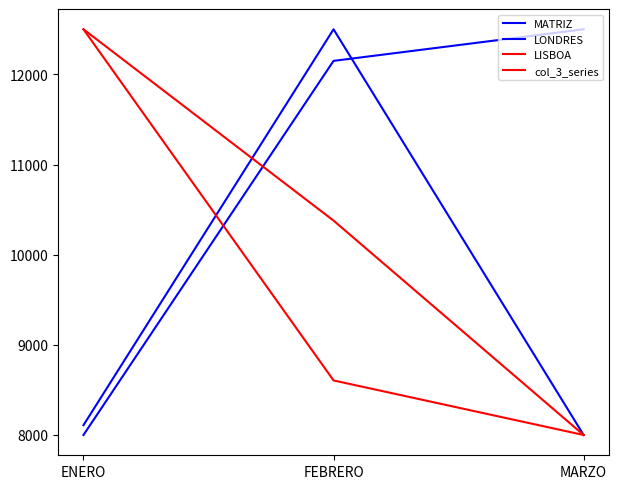

What is the smallest value displayed?

8000.0